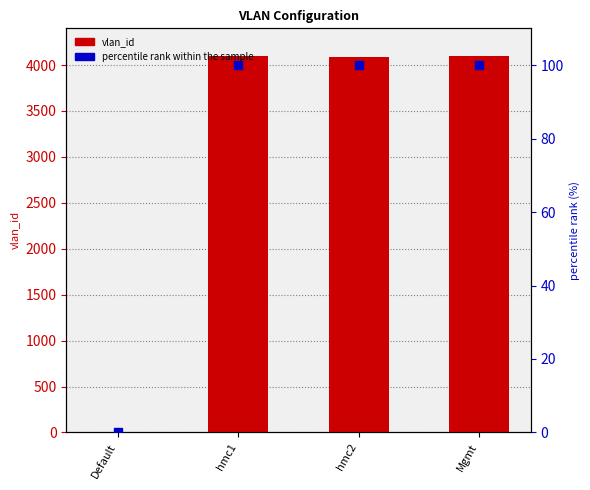

Which series reaches the maximum Y coordinate?

vlan_id